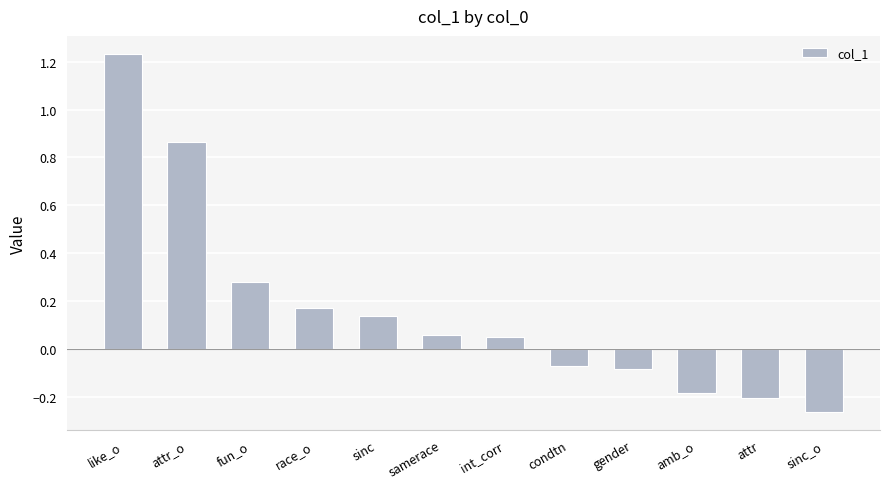

At which category does the chart reach its minimum across all series?

sinc_o